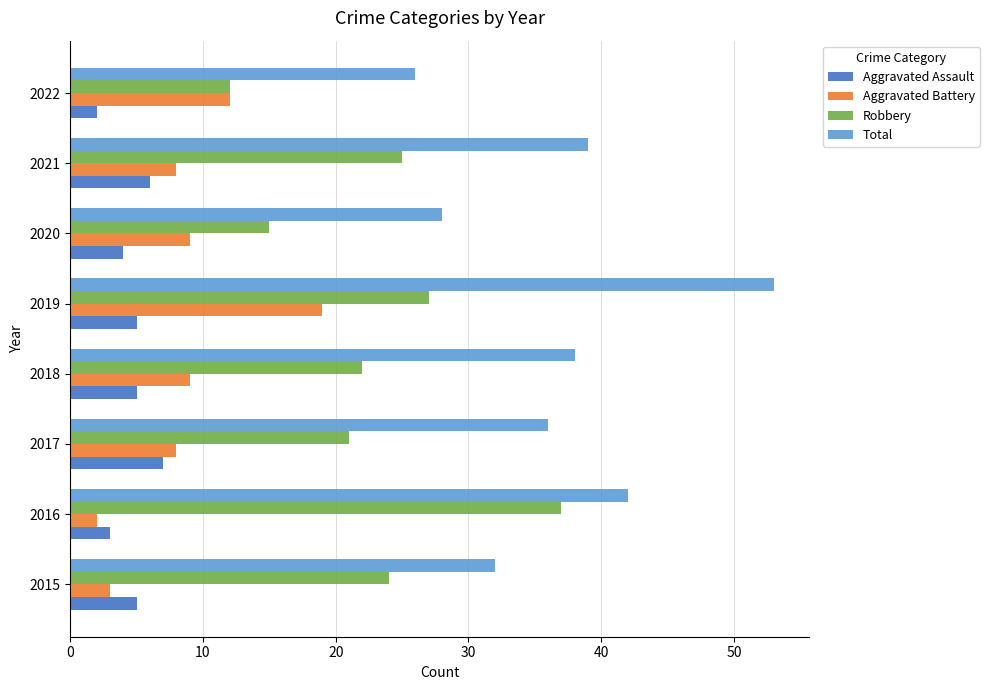

What is the highest value of the Robbery series?

37